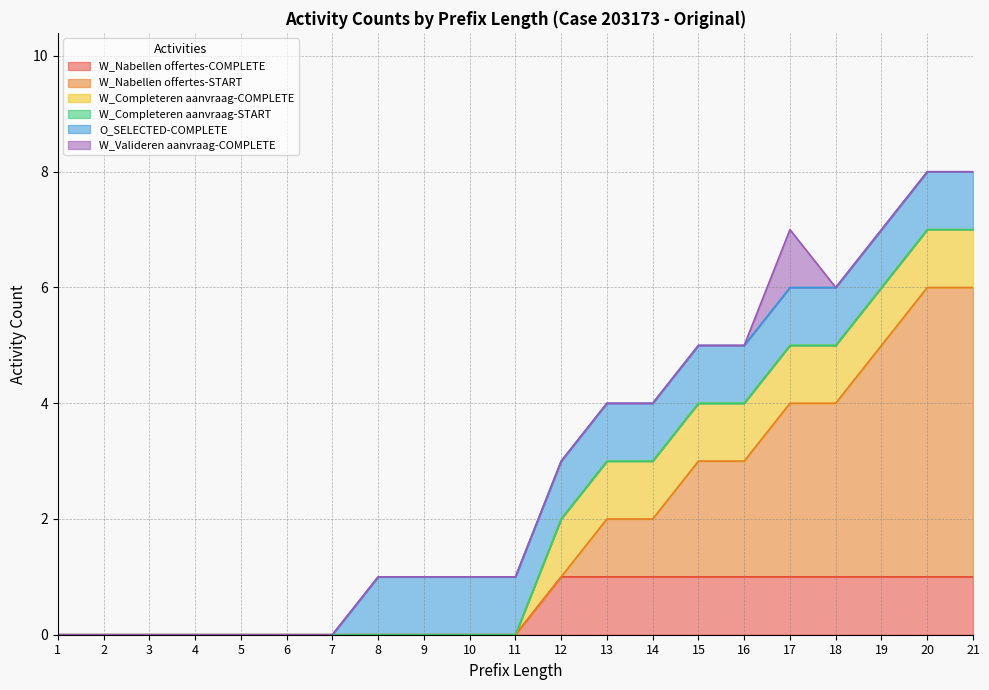

How many data points in O_SELECTED-COMPLETE are less than 1?

7